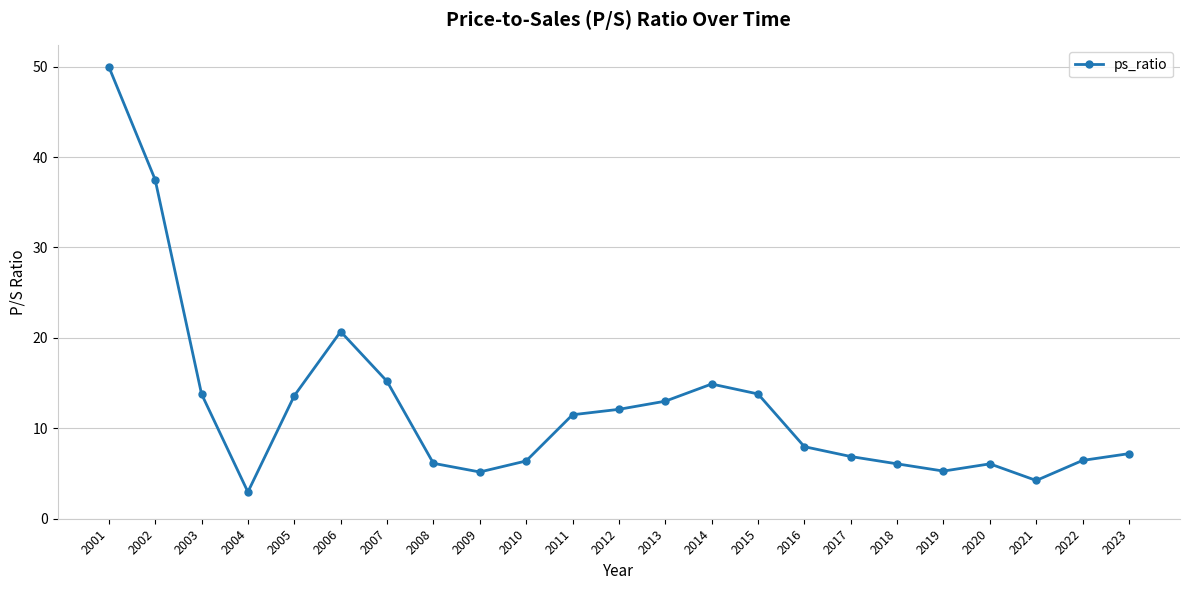

At which label does the data first exceed 7?

2001